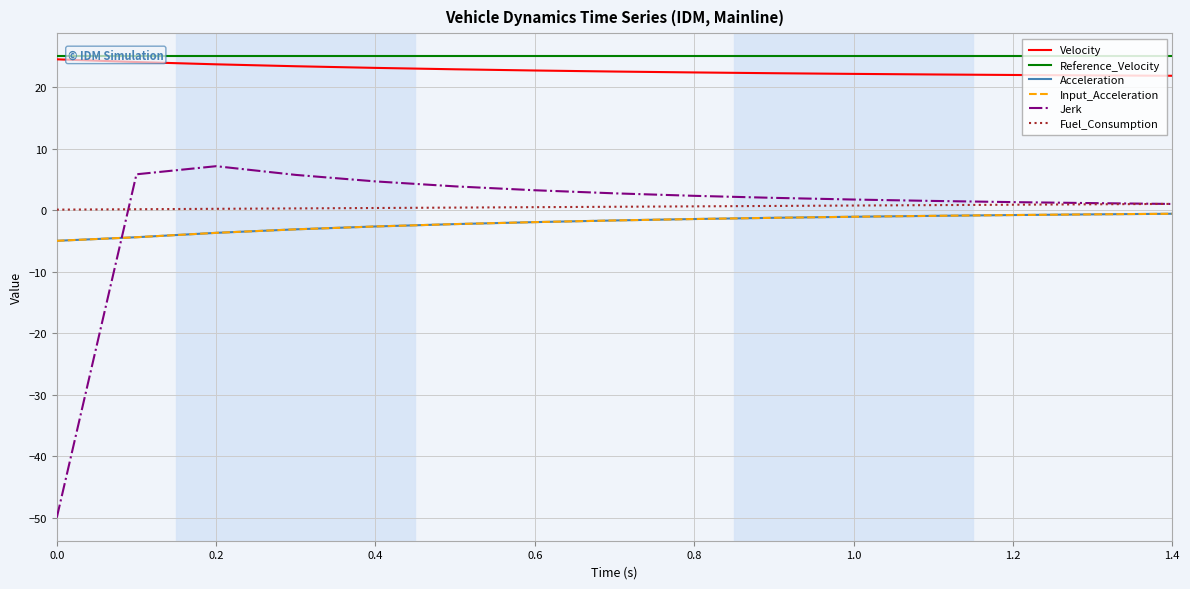

List the series in order of their peak value, highest first.

Reference_Velocity, Velocity, Jerk, Fuel_Consumption, Acceleration, Input_Acceleration